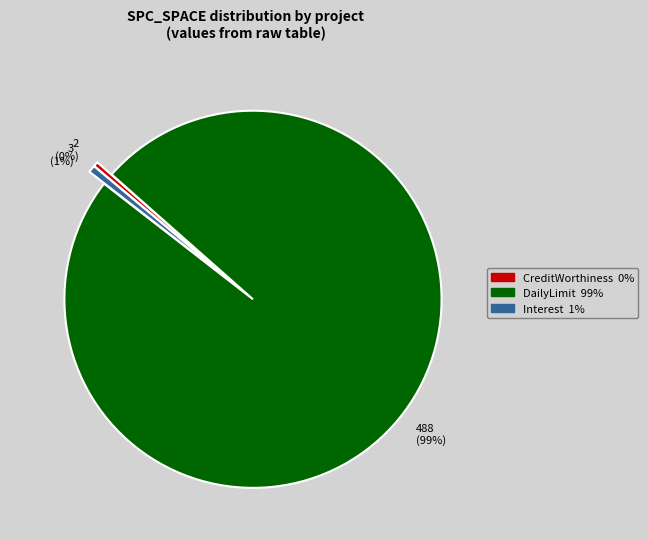

To the nearest percent, what is the average slice percentage?

33%